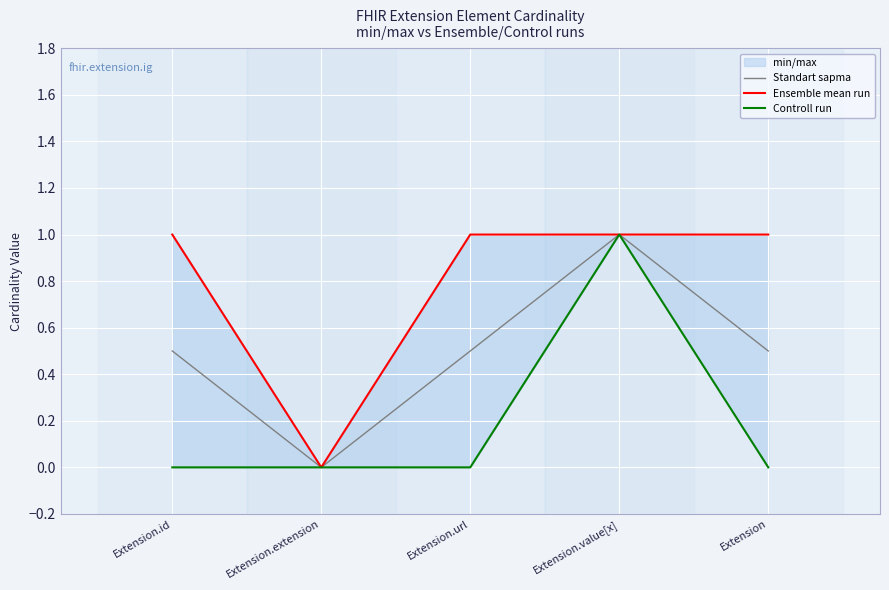

Reading left to right, extract all data points from this chart.

Standart sapma: 0.5	0.0	0.5	1.0	0.5
Ensemble mean run: 1.0	0.0	1.0	1.0	1.0
Controll run: 0.0	0.0	0.0	1.0	0.0